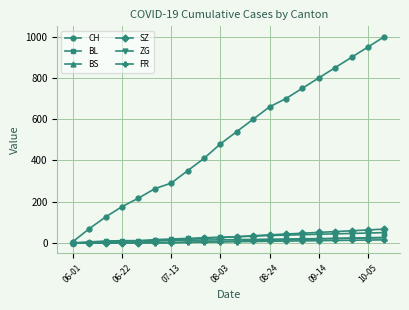

What is the highest value of the SZ series?

67